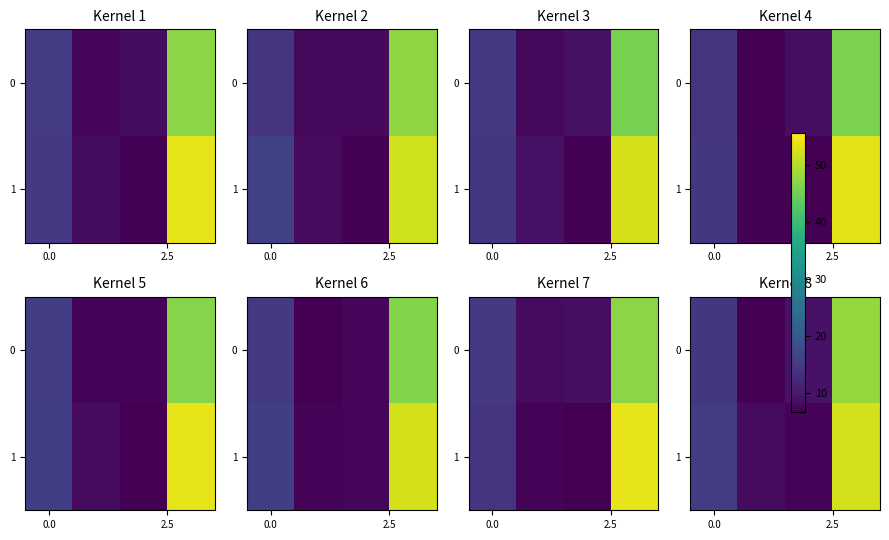

How many categories are shown in the chart?

4